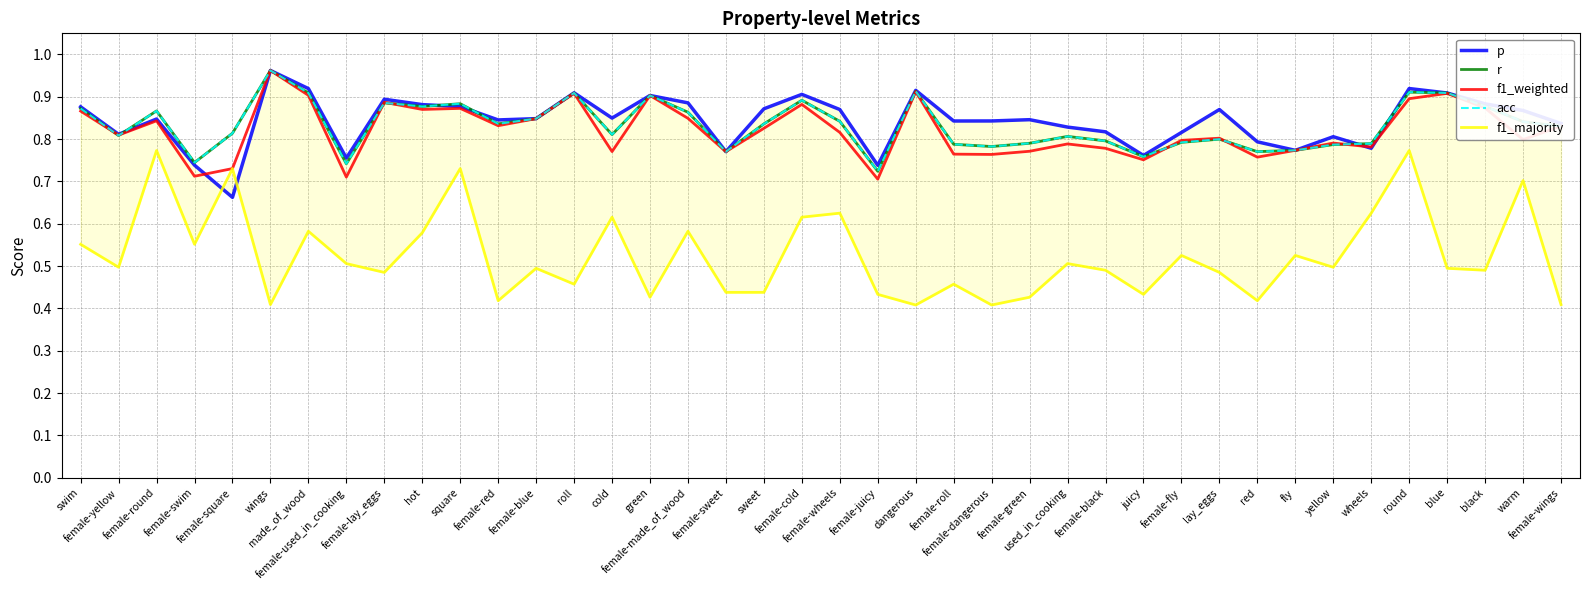

Does the chart display data point markers on the line(s)?

No